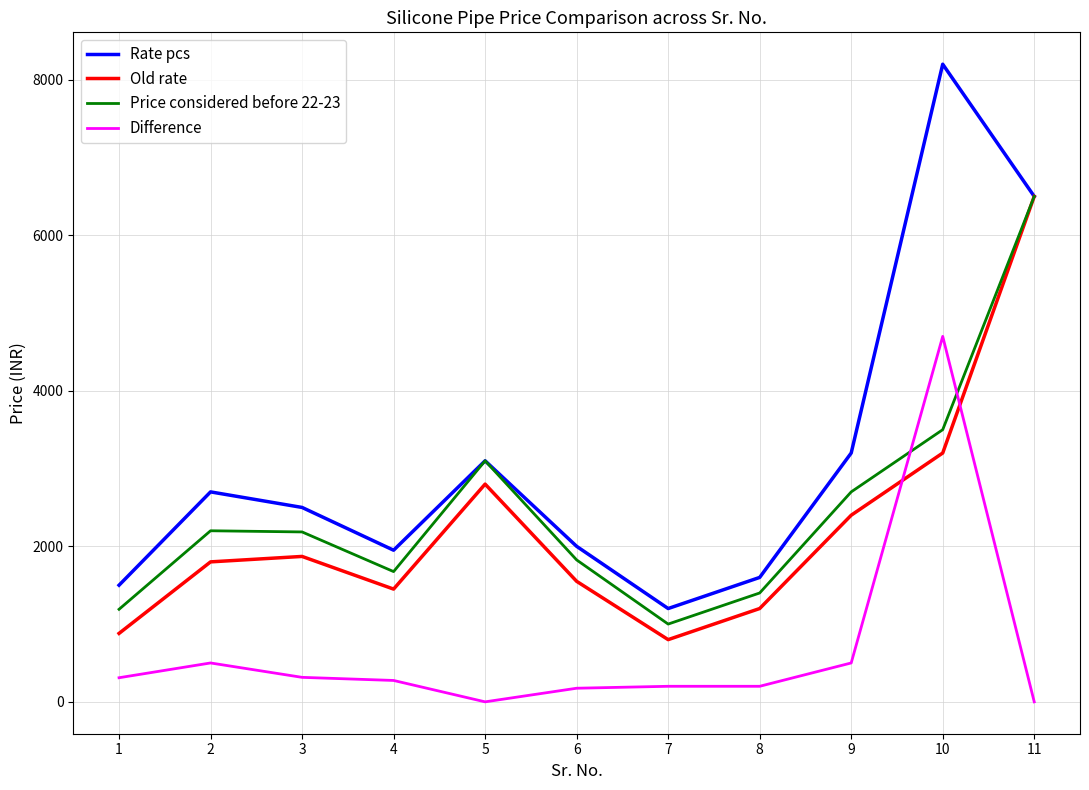

How many interior local peaks does the Old rate series have?

2